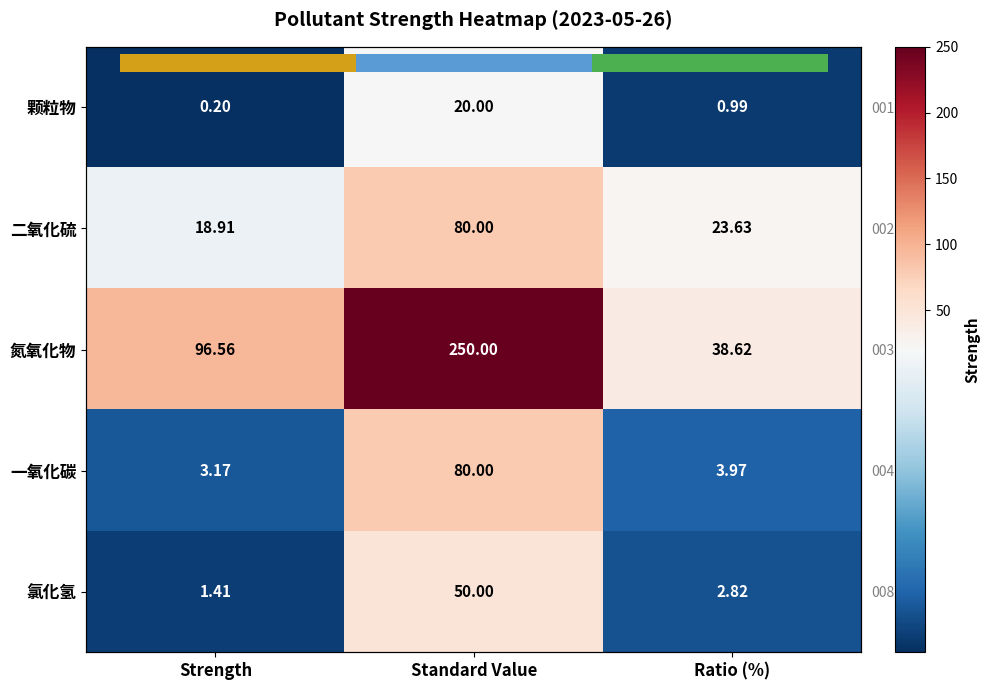

At which category does the chart reach its minimum across all series?

Strength